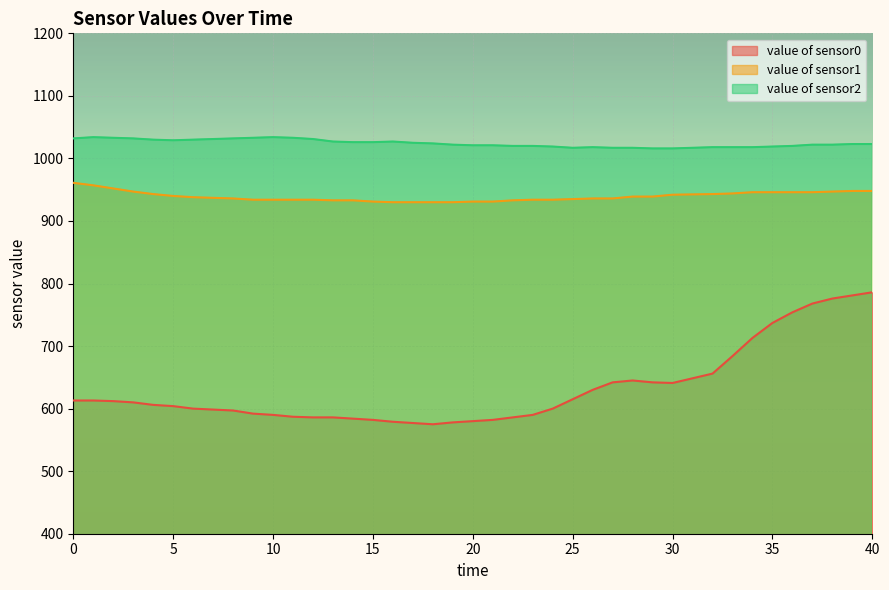

What is the smallest value displayed?

575